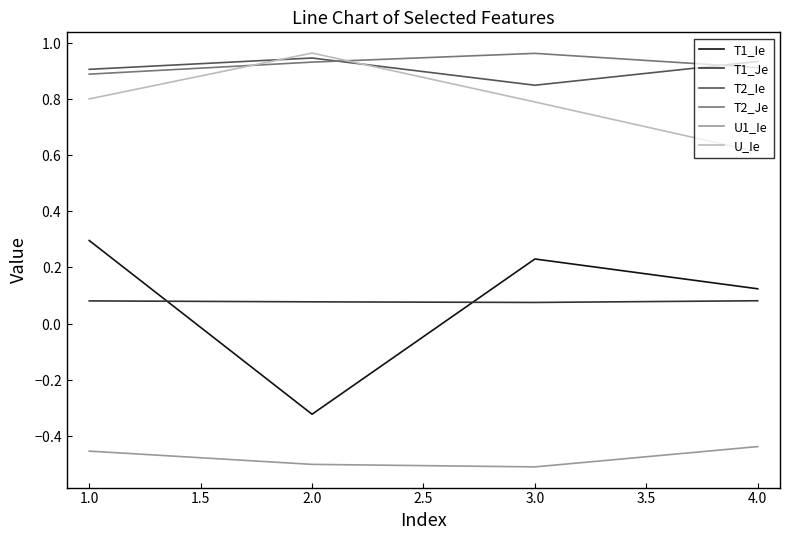

True or false: U1_Ie has more than 0 interior local peaks.

False